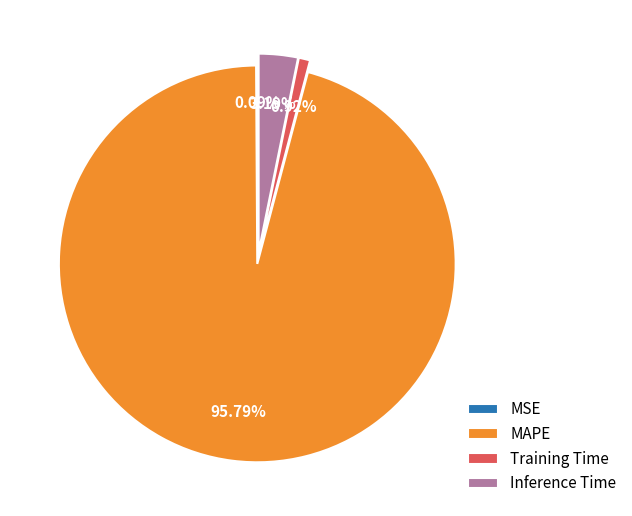

What percentage is NOT represented by Training Time?

99.1%